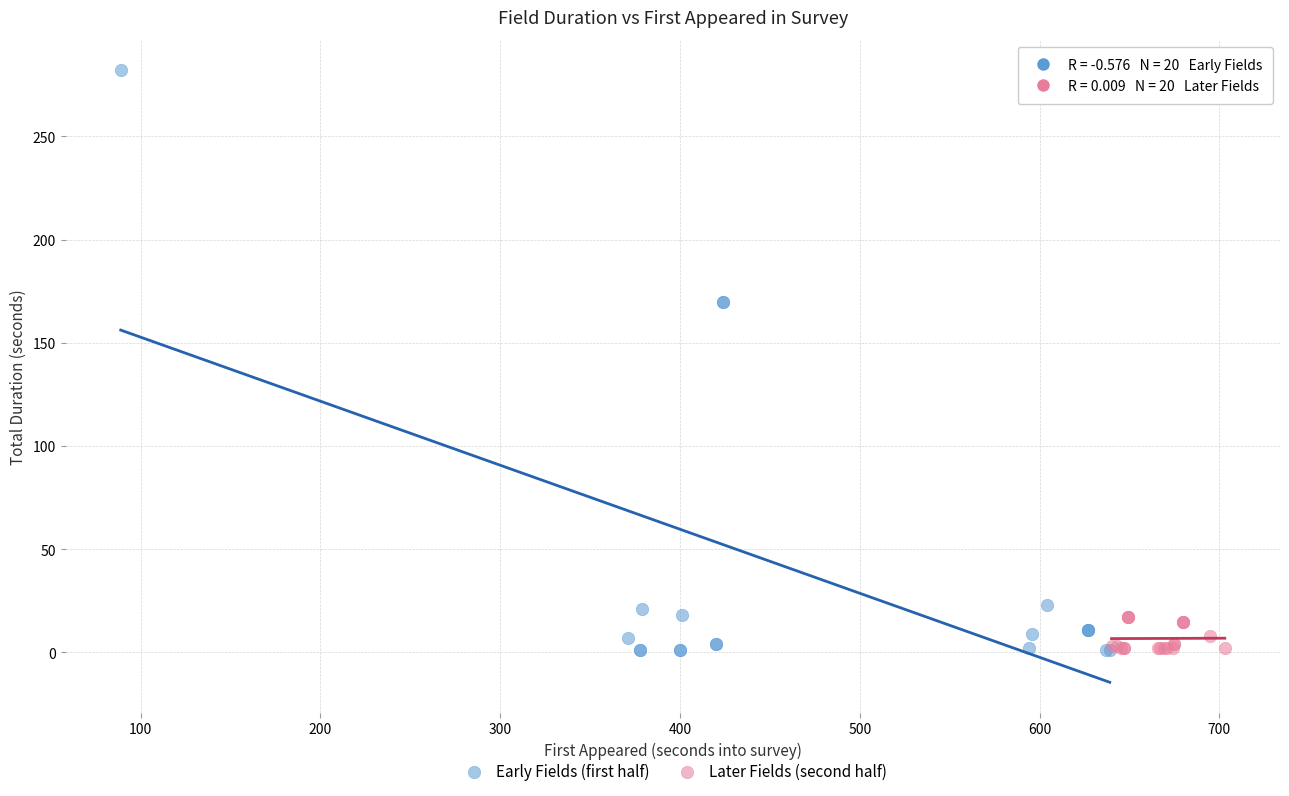

Which series has the widest spread of Y values?

Early Fields (first half)